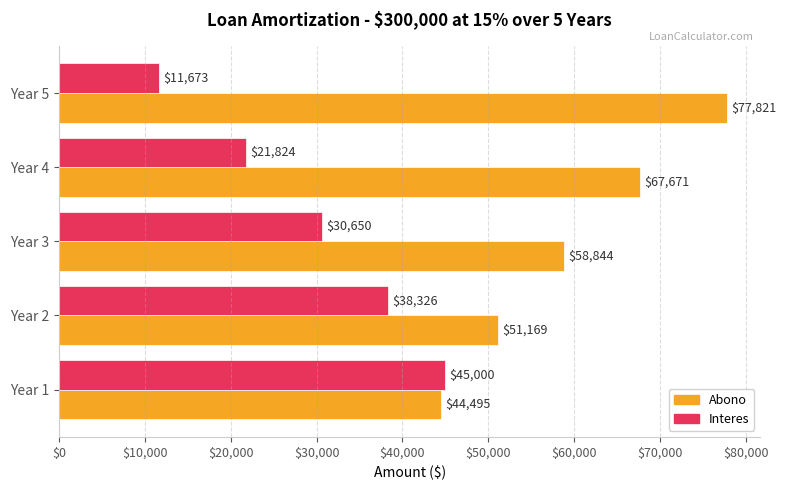

What is the minimum value shown in the chart?

11673.2